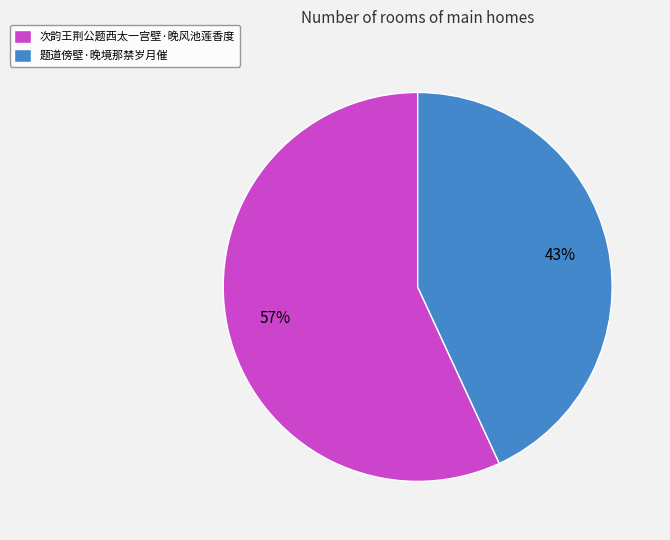

Which category has the biggest portion of the pie?

次韵王荆公题西太一宫壁·晚风池莲香度